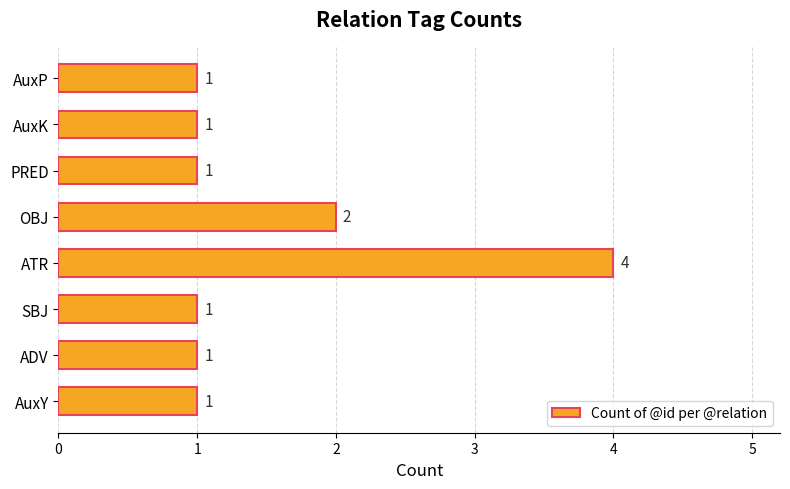

The value at SBJ is 1. True or false?

True